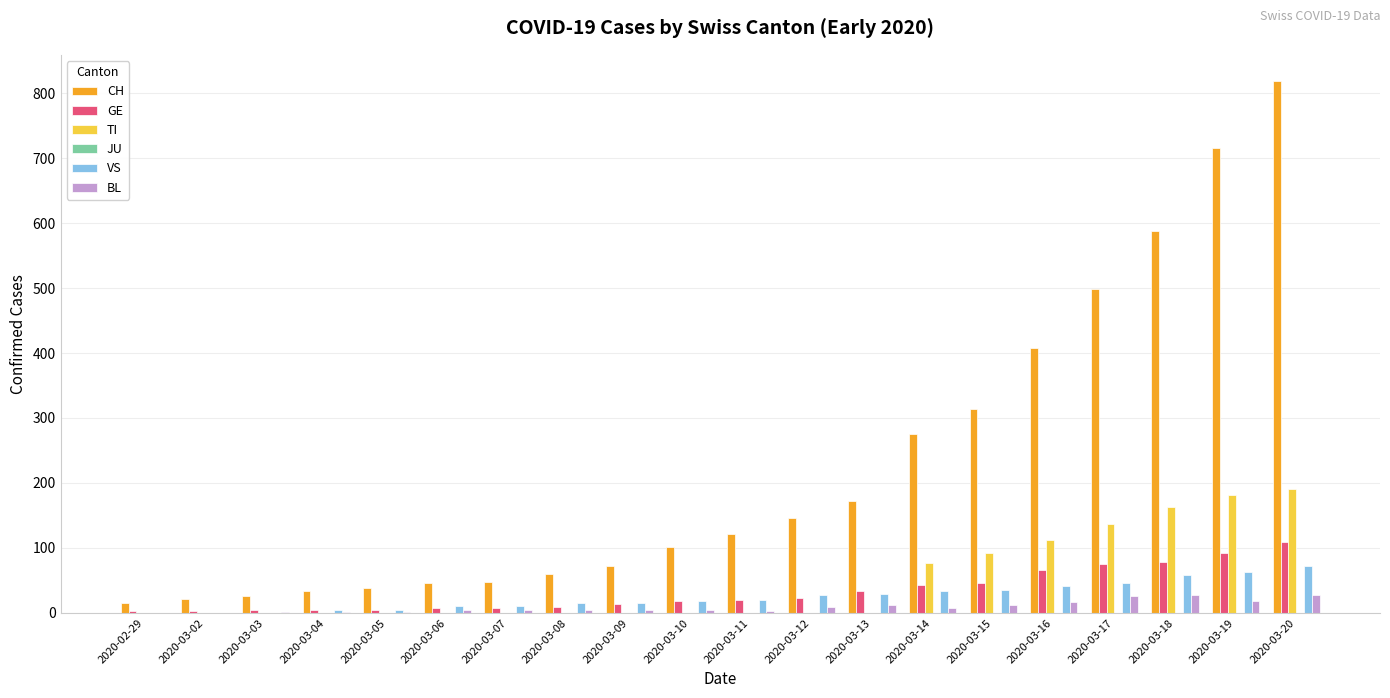

Are the bars grouped side by side (vs. stacked)?

Yes